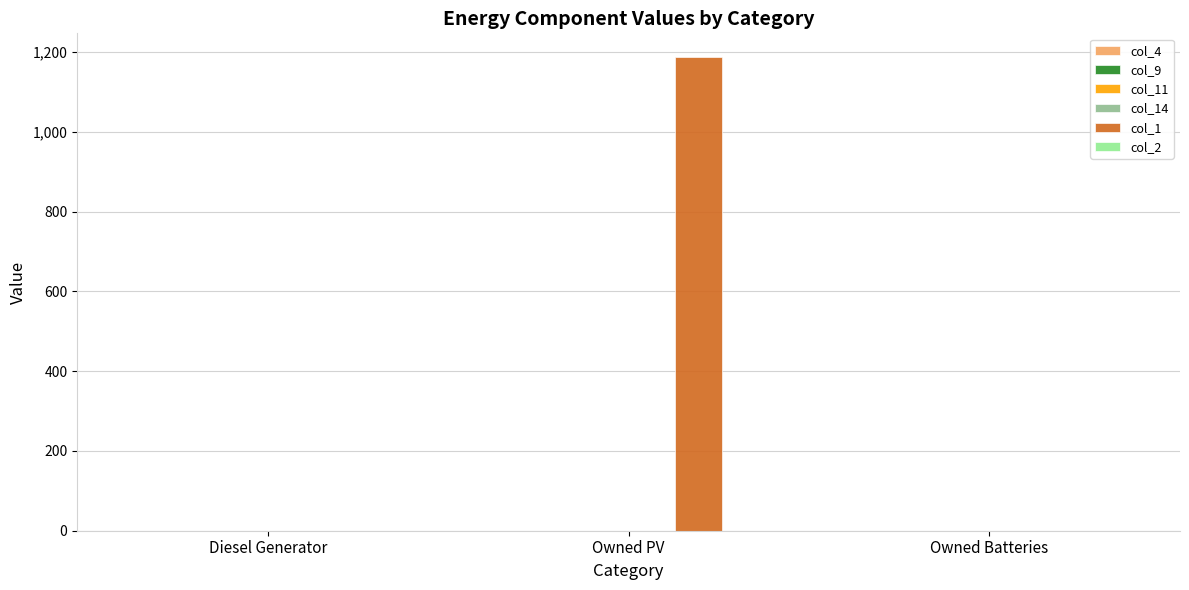

Are the bars grouped side by side (vs. stacked)?

No